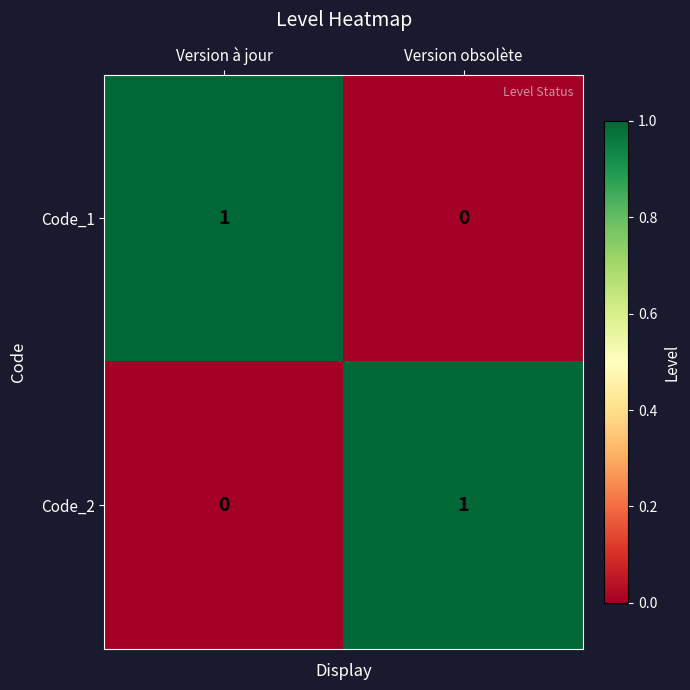

Where is Code_2 nearest to the value 0?

Version à jour